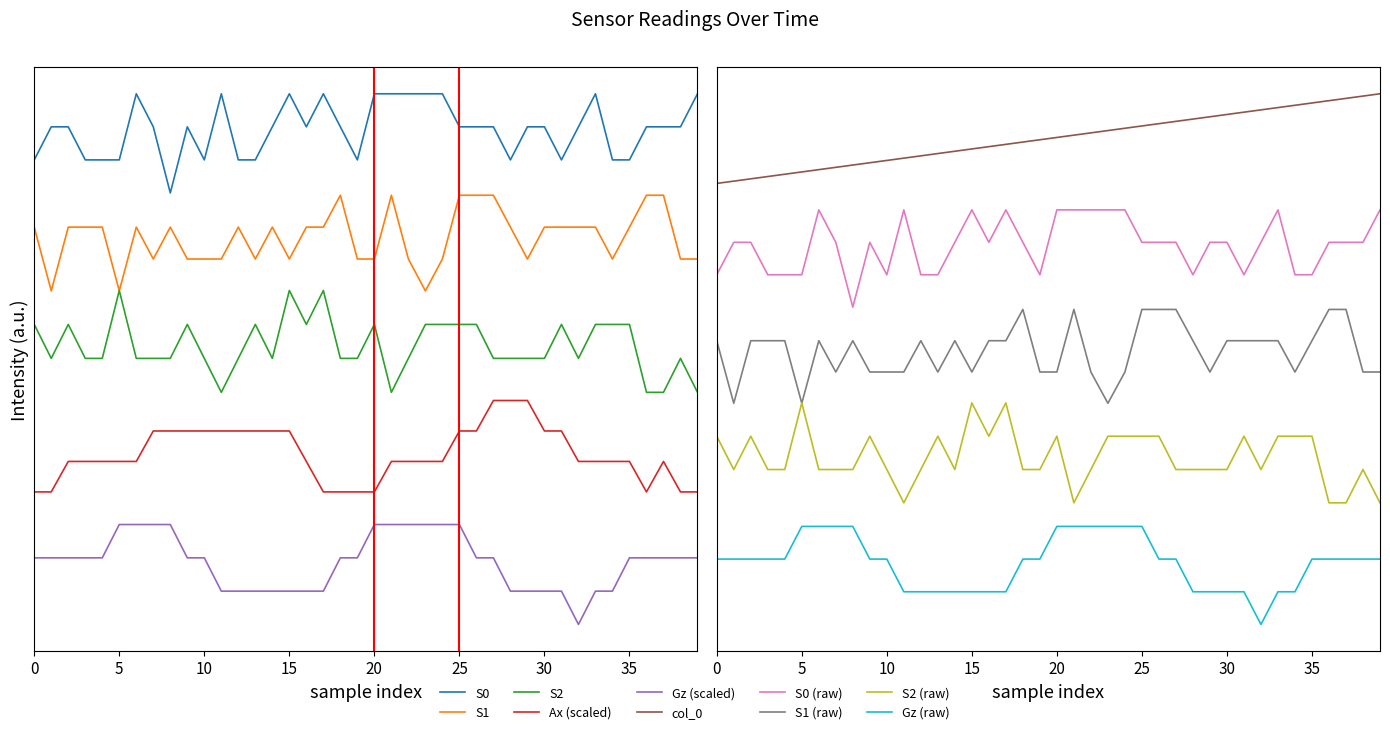

At which category does the chart reach its peak across all series?

39